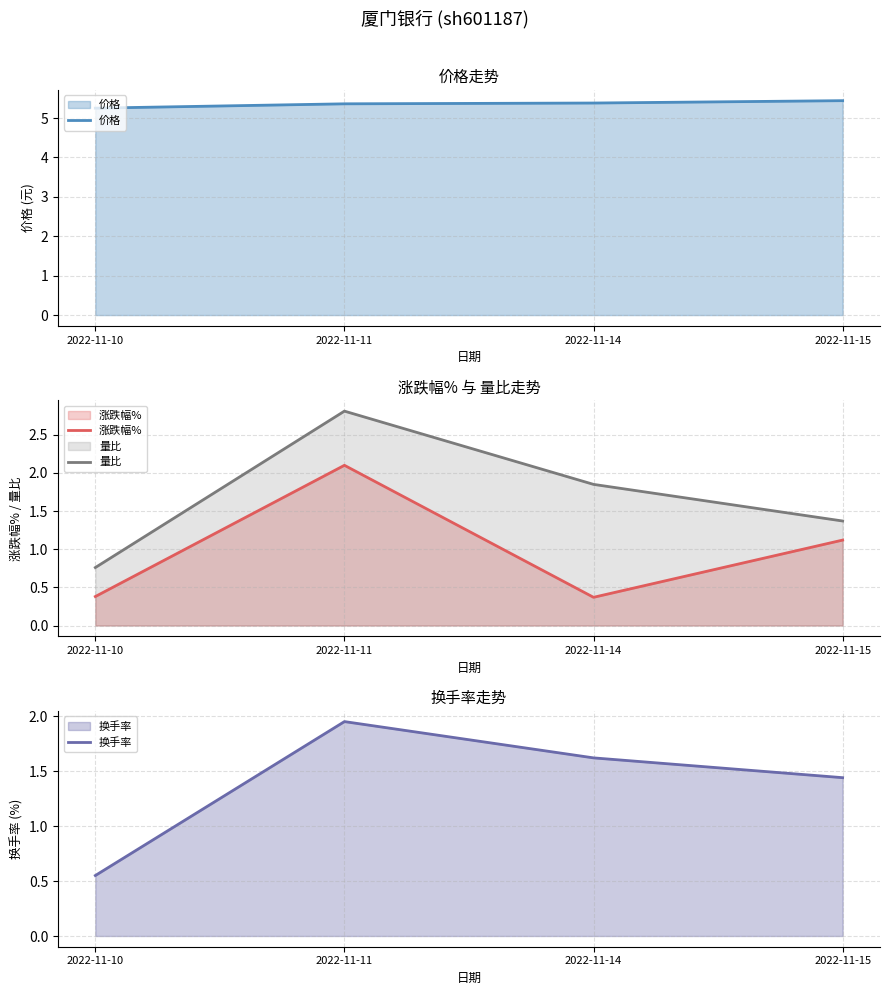

Between 2022-11-10 and 2022-11-11, which series saw the biggest shift?

量比